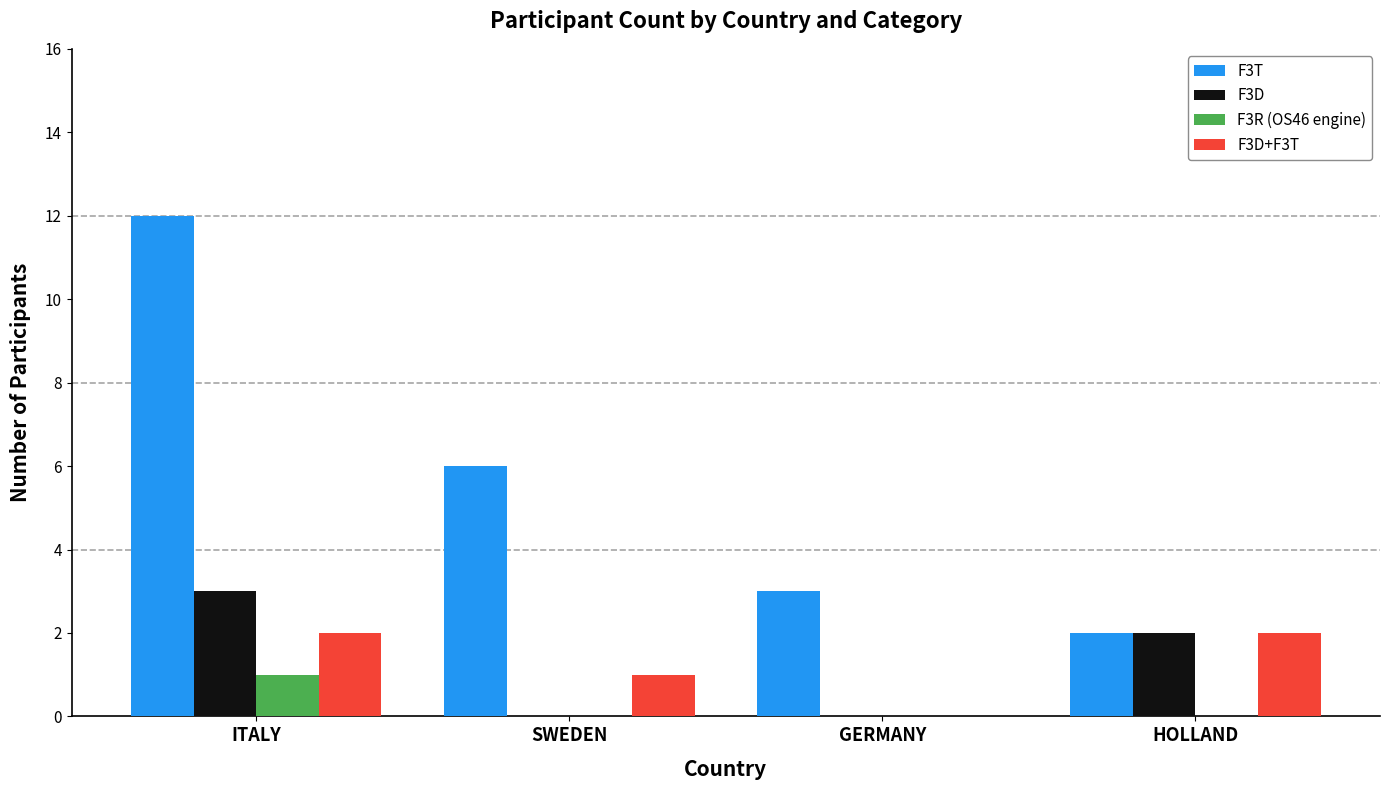

Reading left to right, extract all data points from this chart.

F3T: 12	6	3	2
F3D: 3	0	0	2
F3R (OS46 engine): 1	0	0	0
F3D+F3T: 2	1	0	2